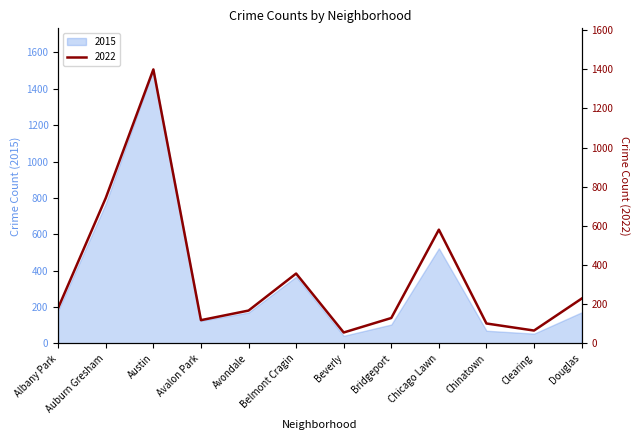

Rank the categories by value from lowest to highest.

Beverly, Clearing, Chinatown, Avalon Park, Bridgeport, Avondale, Albany Park, Douglas, Belmont Cragin, Chicago Lawn, Auburn Gresham, Austin